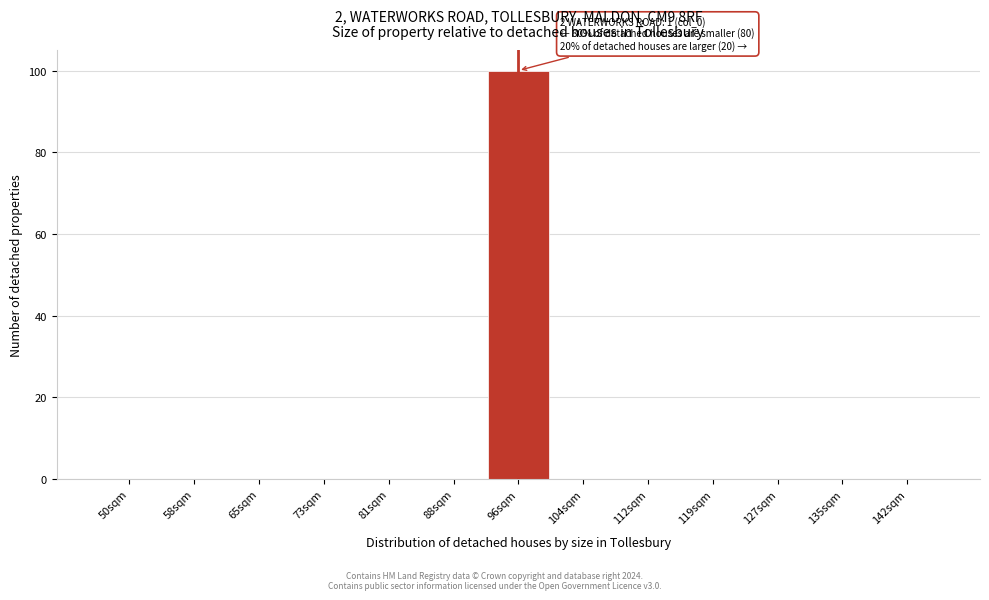

Reading left to right, list all the values displayed in this chart.

50sqm=0	58sqm=0	65sqm=0	73sqm=0	81sqm=0	88sqm=0	96sqm=100	104sqm=0	112sqm=0	119sqm=0	127sqm=0	135sqm=0	142sqm=0